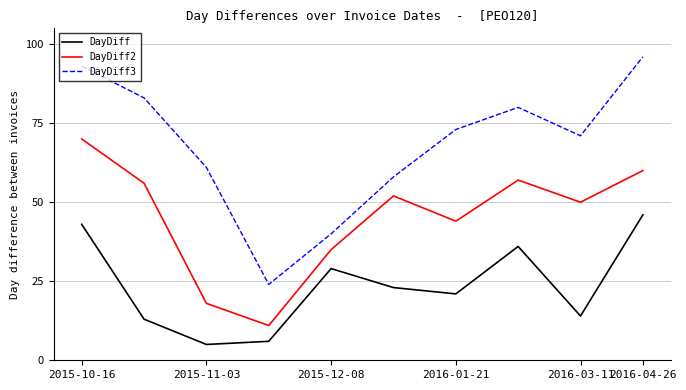

Which series has the largest total across all categories?

DayDiff3